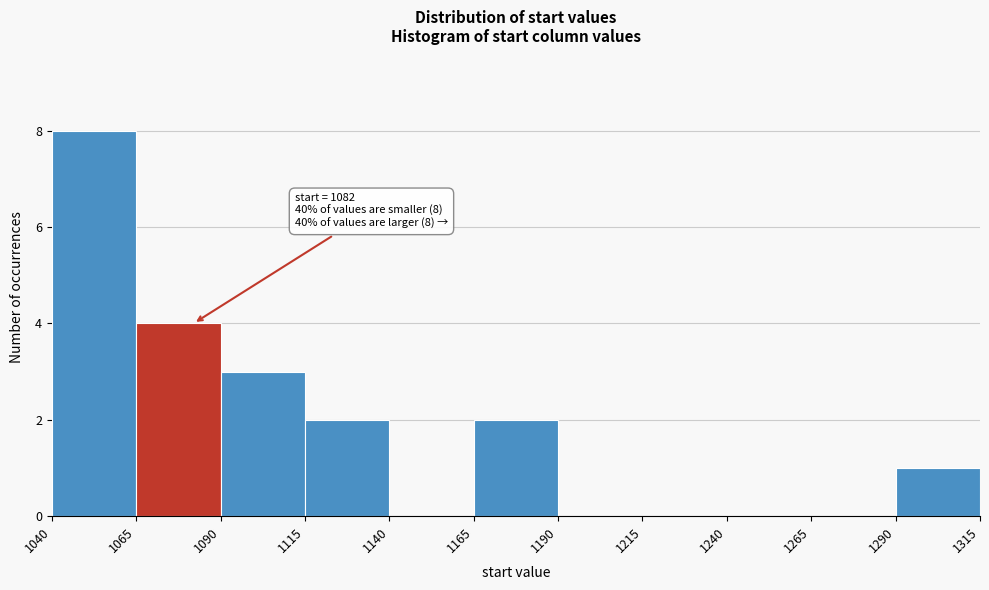

Over which range of the x-axis is the bar tallest?

1040 to 1065